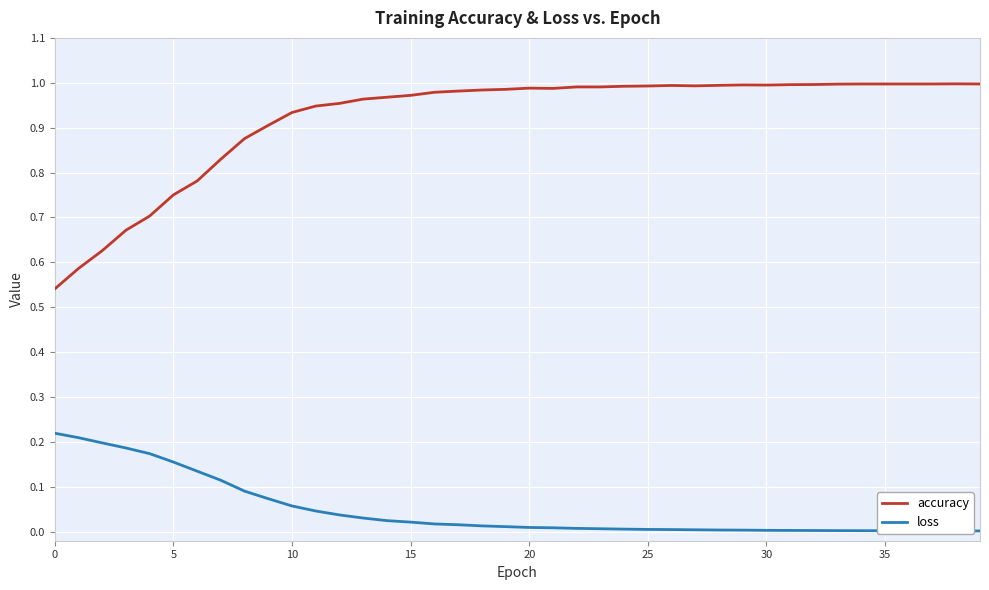

At how many categories does at least one series exceed 0?

40